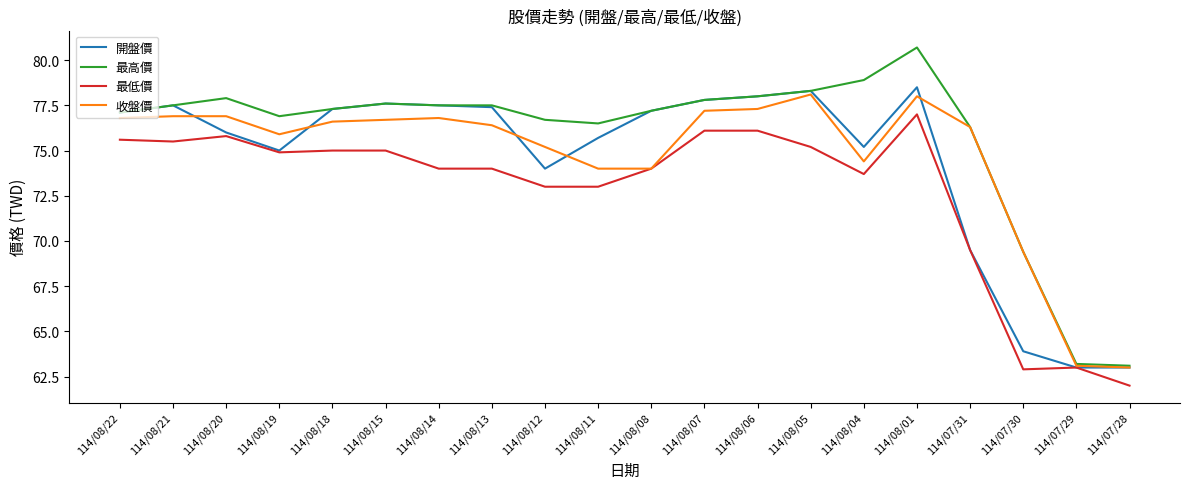

Which category has the lowest value across all series?

114/07/28